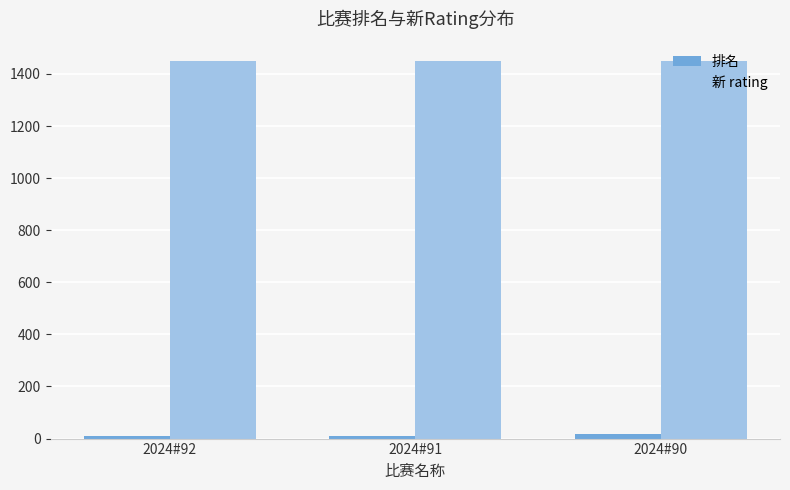

What is the value of the 新 rating bar at the 2nd from the left?

1450